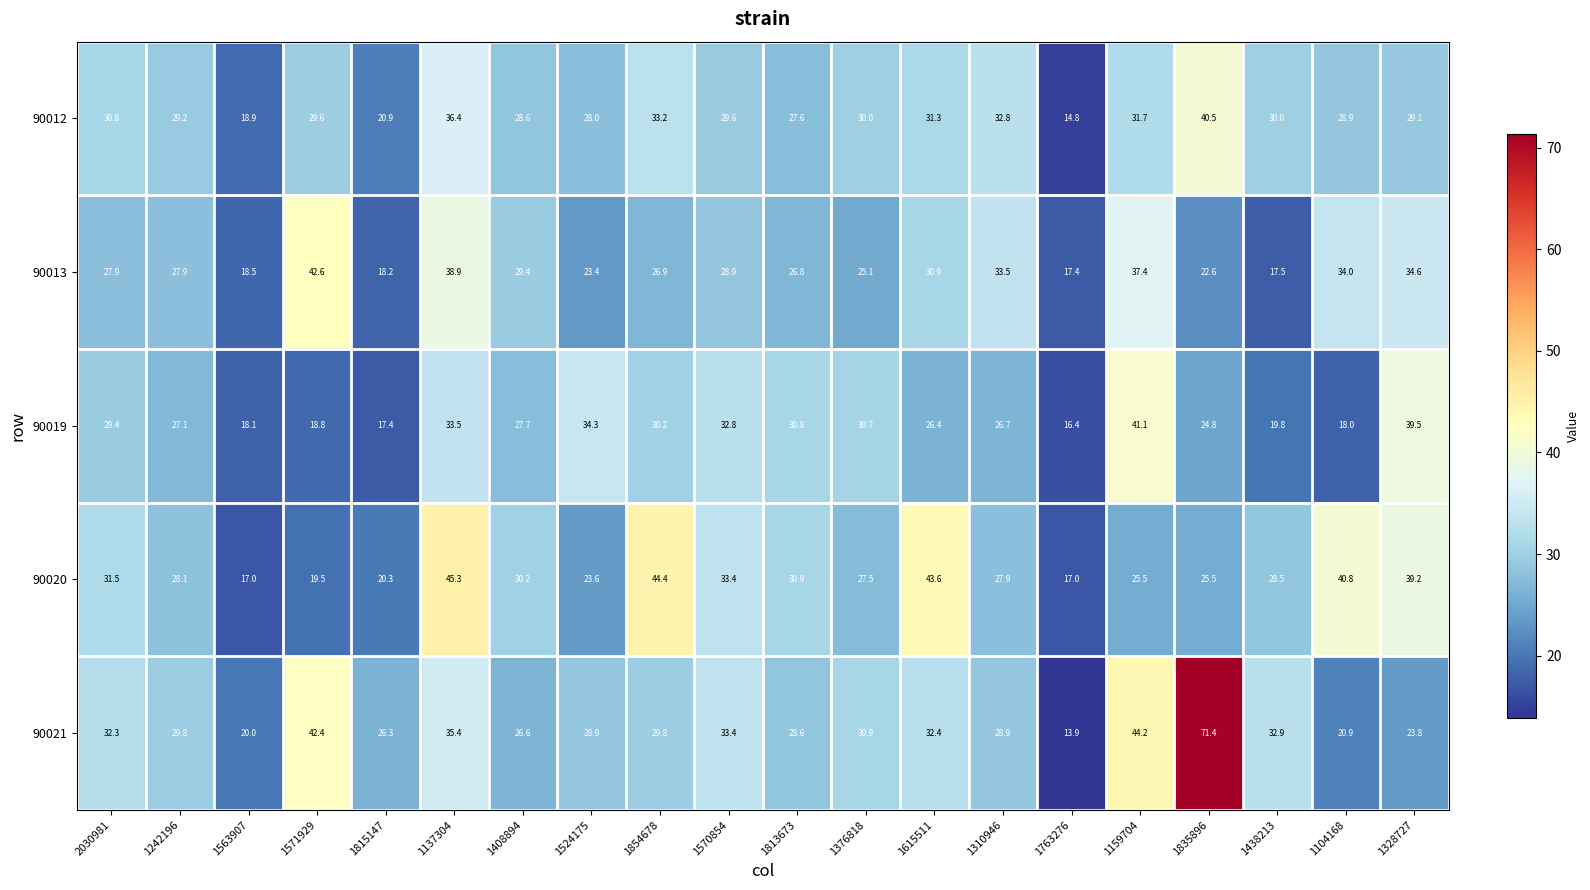

Which series has the largest total across all categories?

90021